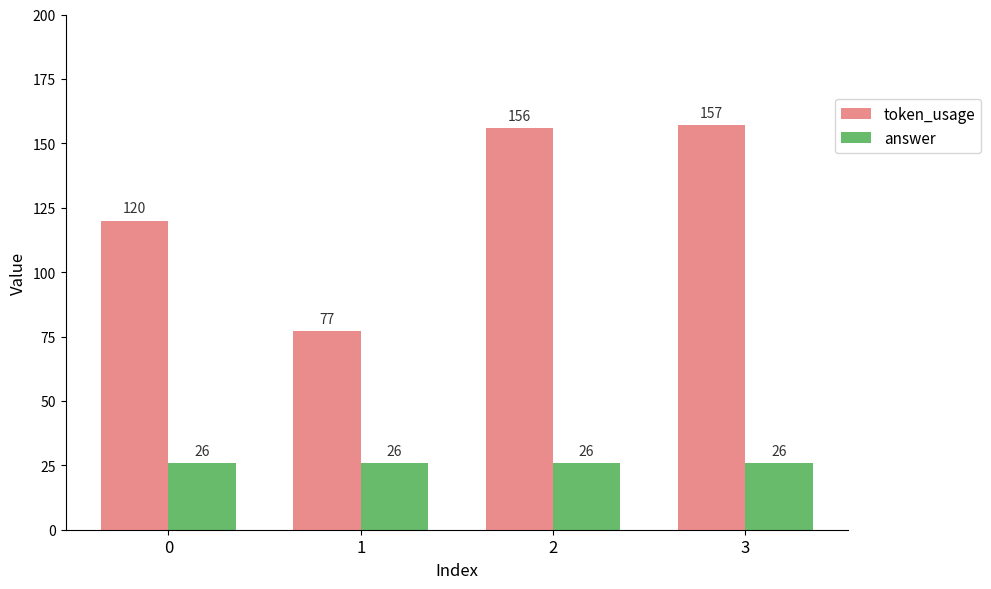

What is the maximum value for answer?

26